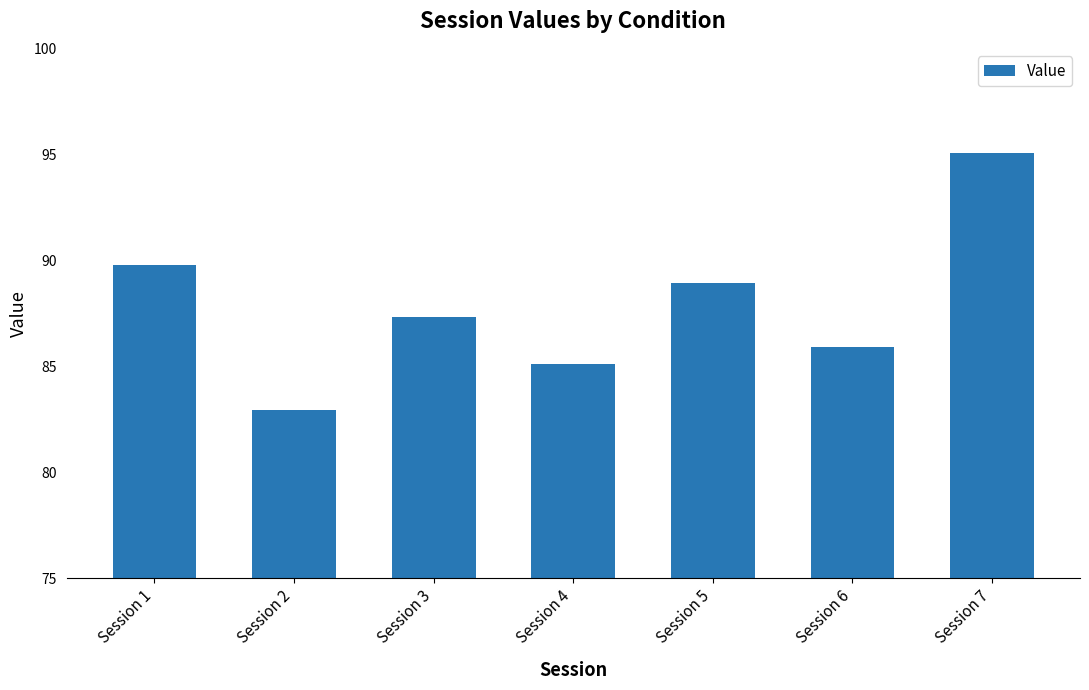

Read the value at Session 7.

95.1